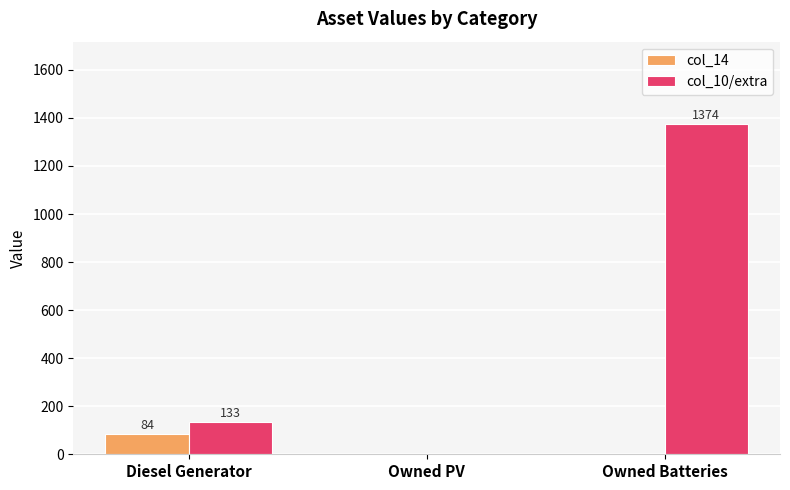

Is the value of col_14 at Owned Batteries greater than the value of col_10/extra at Owned Batteries?

No